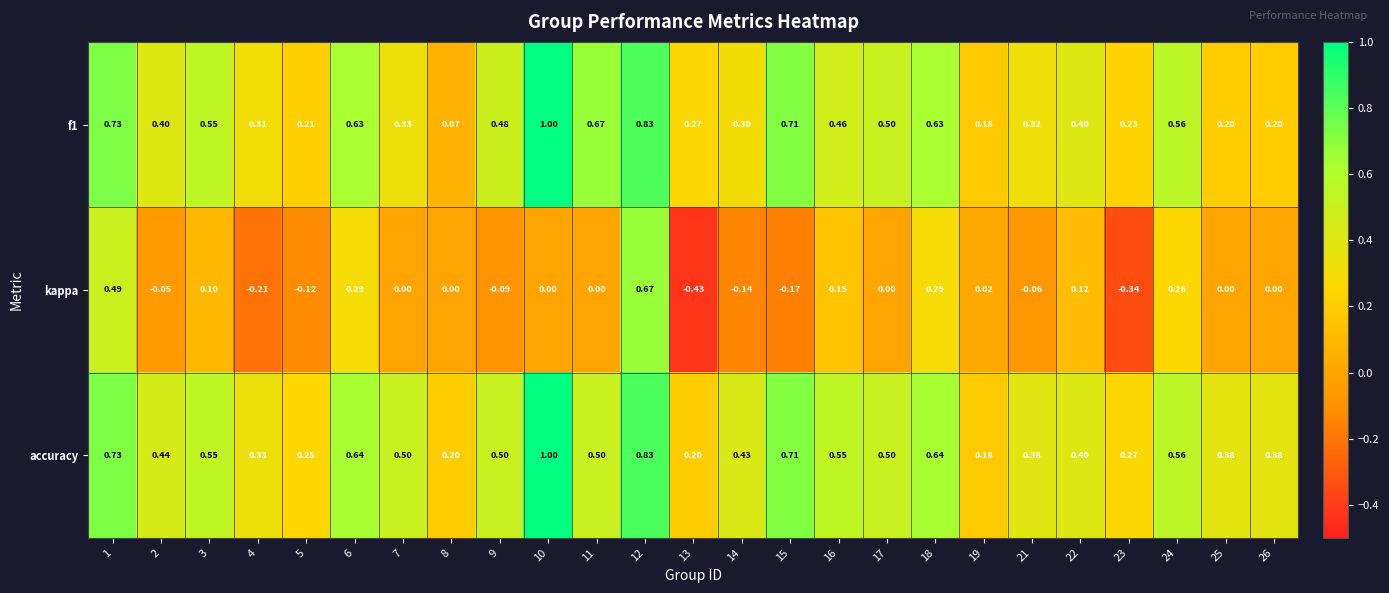

Which series has the largest total across all categories?

accuracy